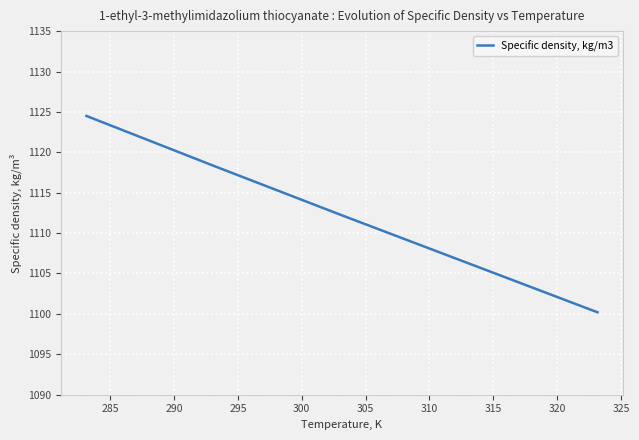

What is the smallest value displayed?

1100.2